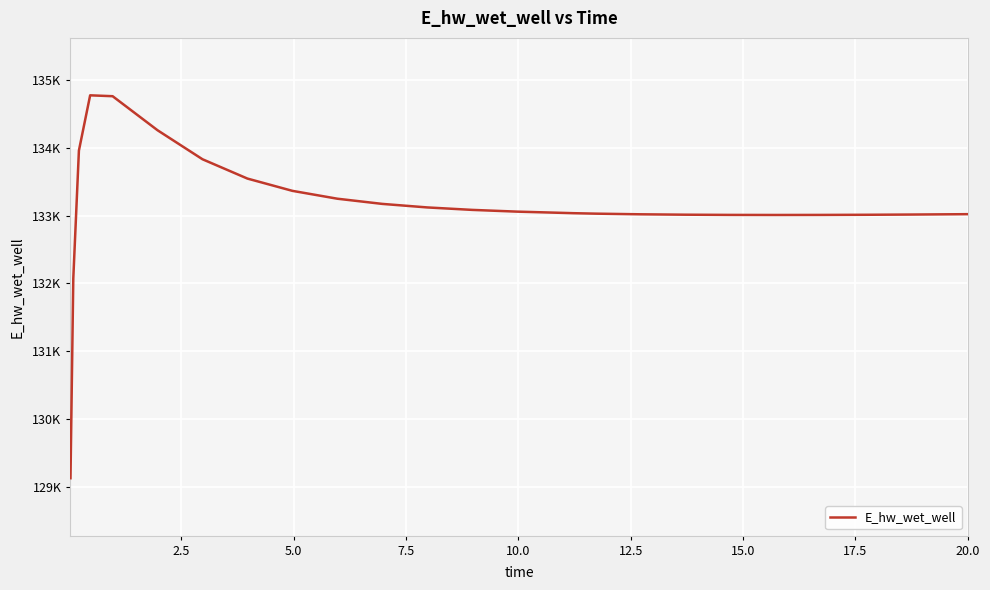

What is the difference between the maximum and minimum values?

5648.7